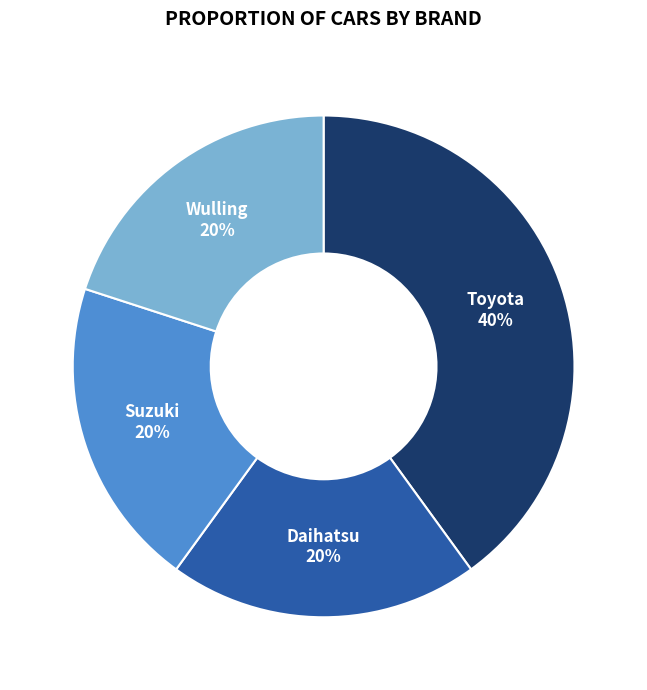

To the nearest percent, what is the average slice percentage?

25%